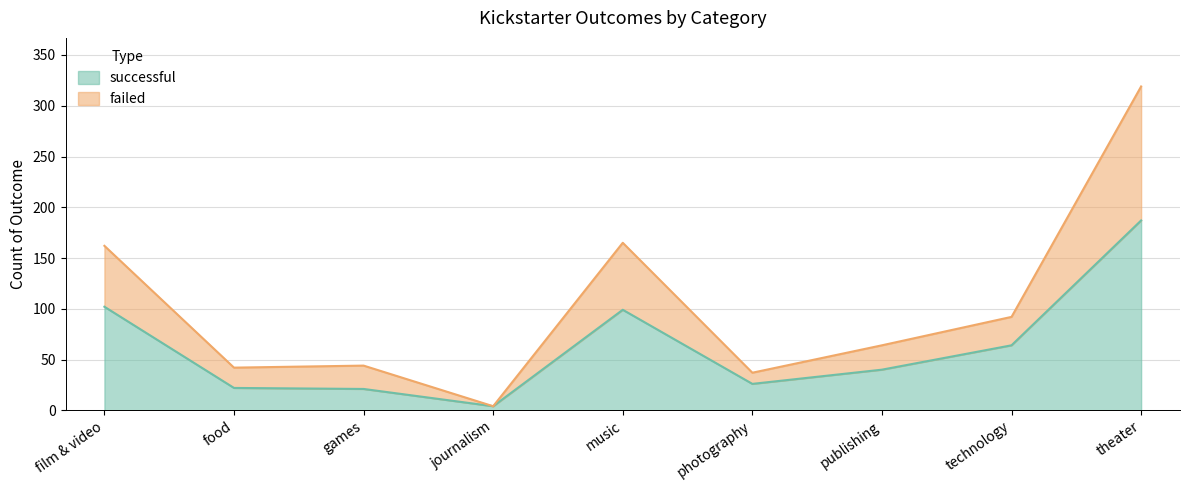

The successful series shows 99 at music. True or false?

True